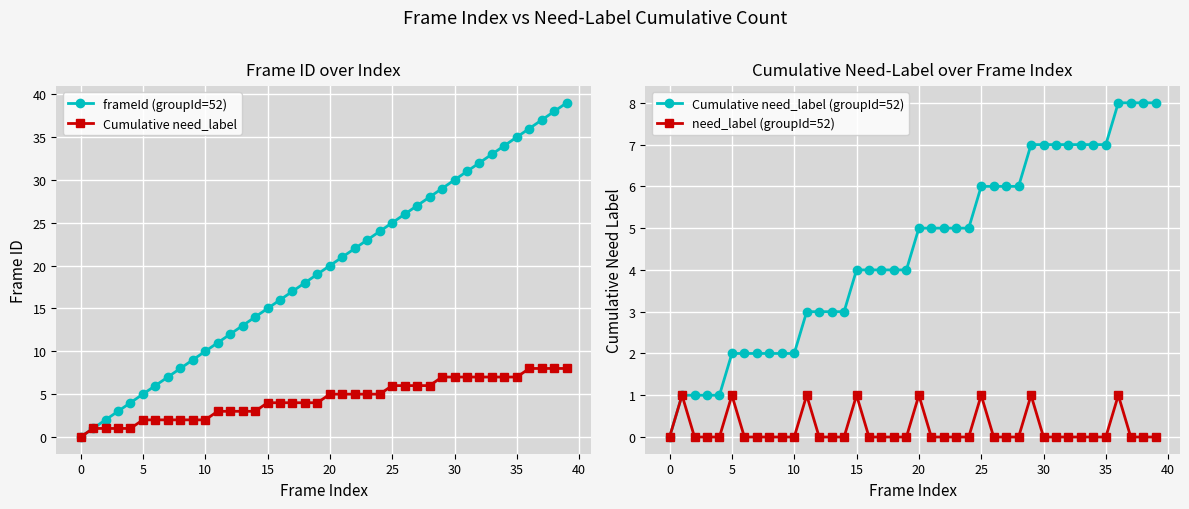

Between 20 and 29, which series saw the biggest shift?

frameId (groupId=52)